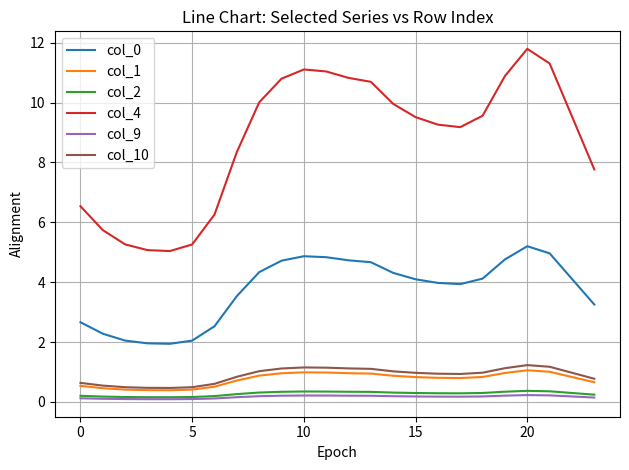

Does the chart display data point markers on the line(s)?

No